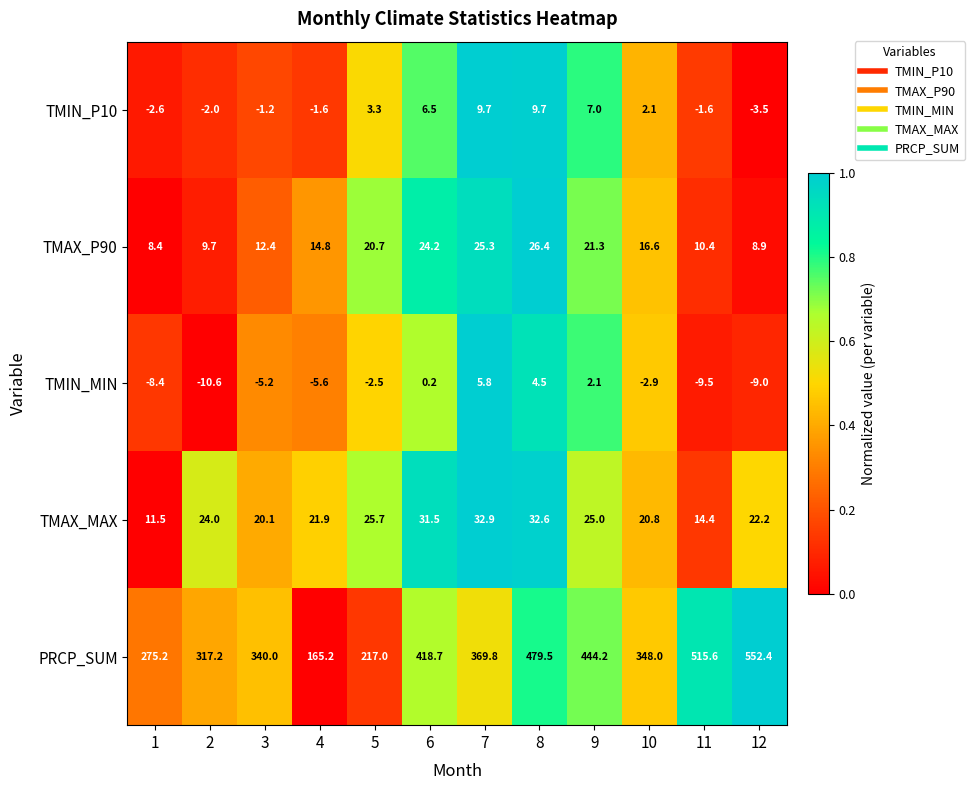

Which label corresponds to the largest value in the chart?

12